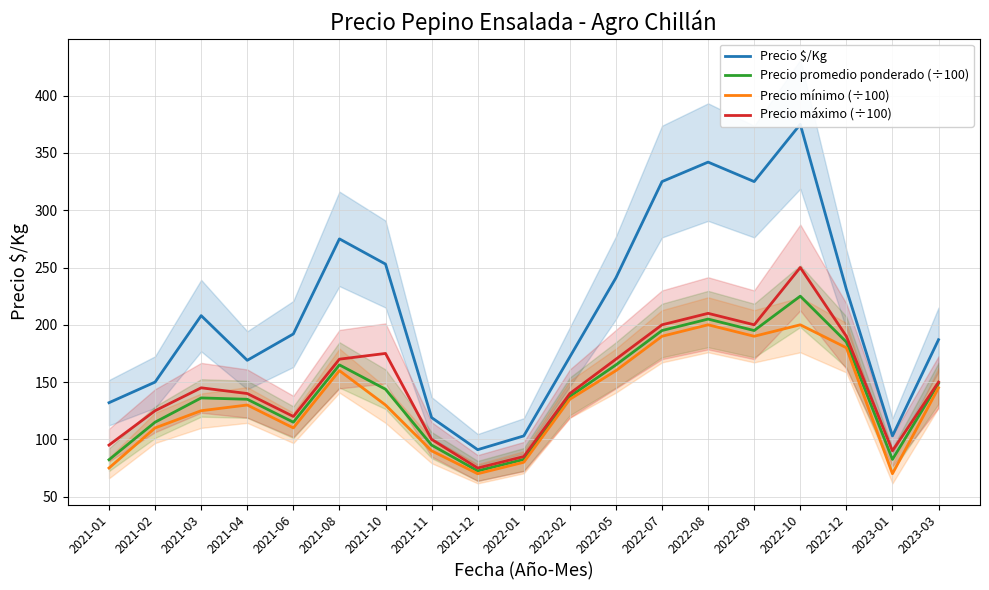

What is the sum of all Precio promedio ponderado (÷100) values?

2681.1